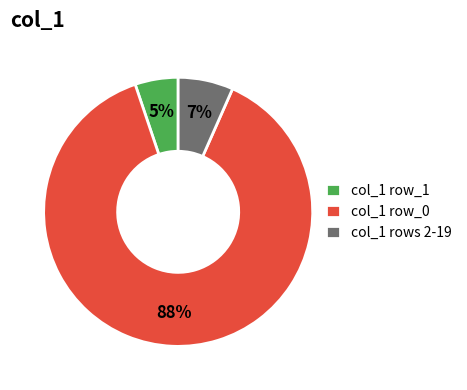

Is the sum of col_1 rows 2-19 and col_1 row_0 greater than half?

Yes